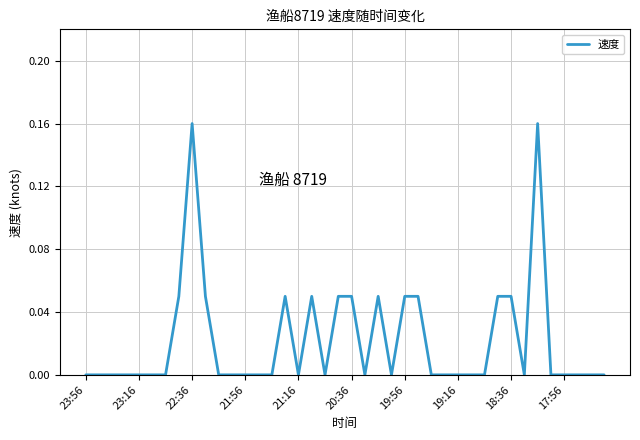

At which label is the value closest to 0?

23:56